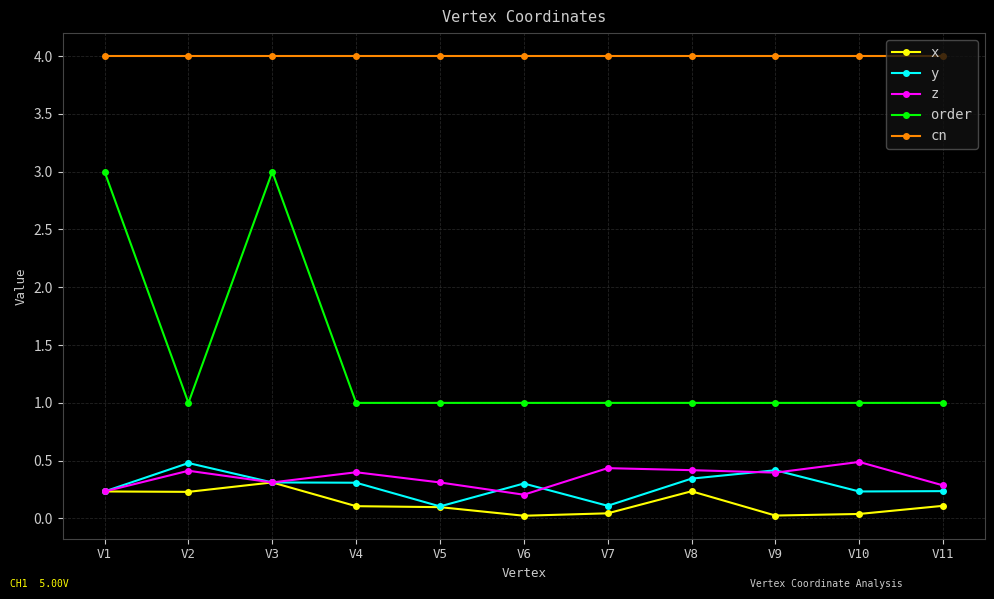

Is it true that y equals 0.5 at V6?

False